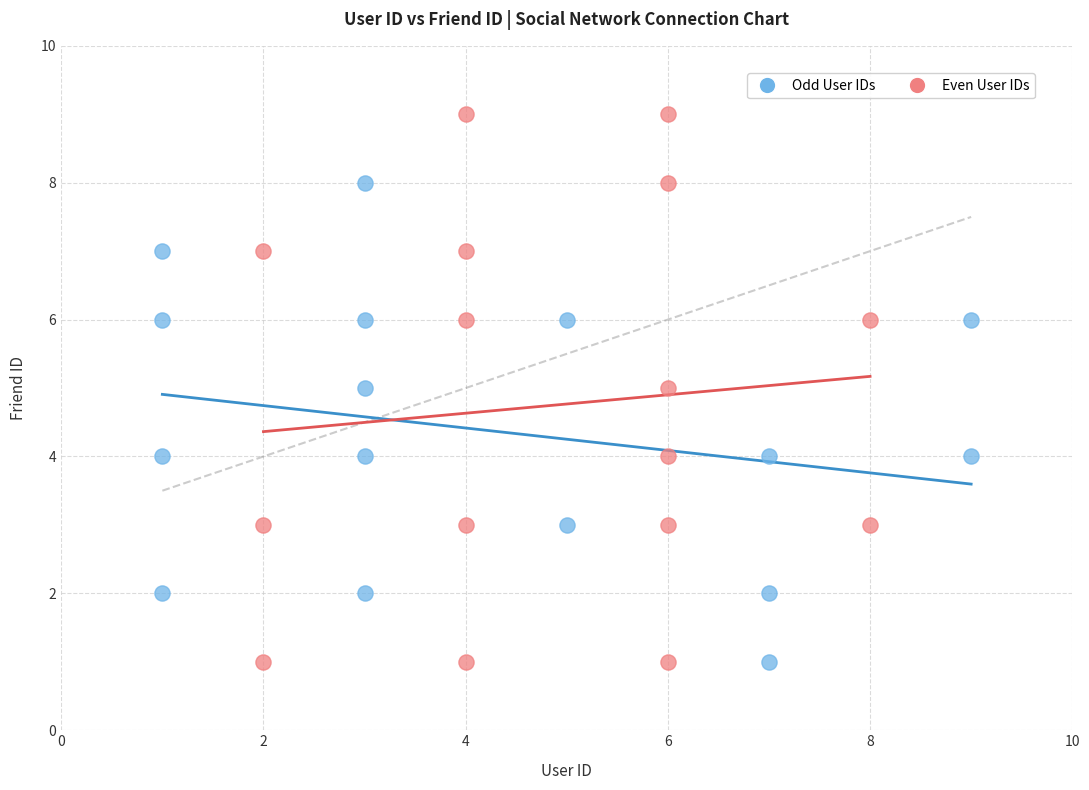

Which series has the largest Y range (max minus min)?

Even User IDs